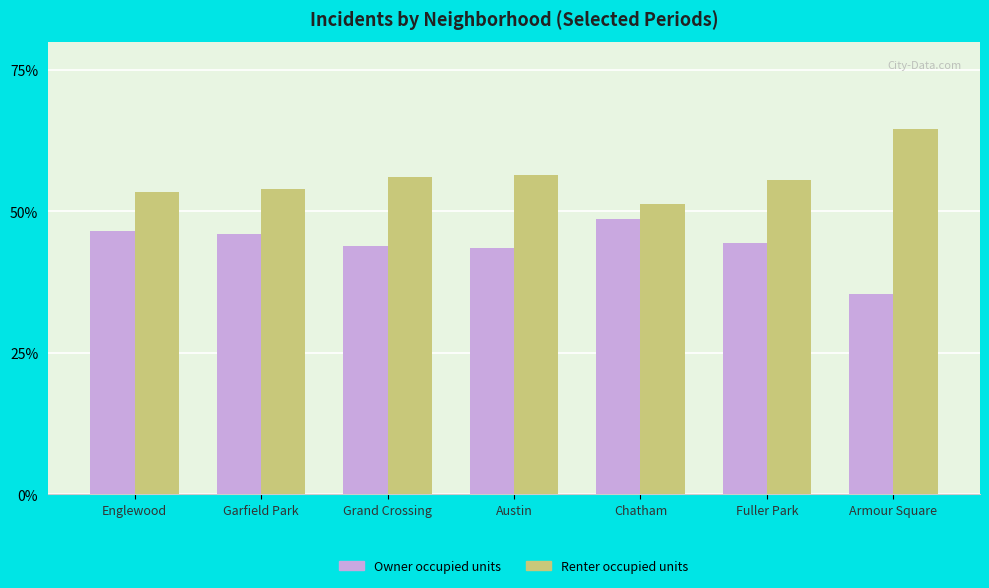

What is the difference between the maximum and minimum values in the Owner occupied units series?

13.3